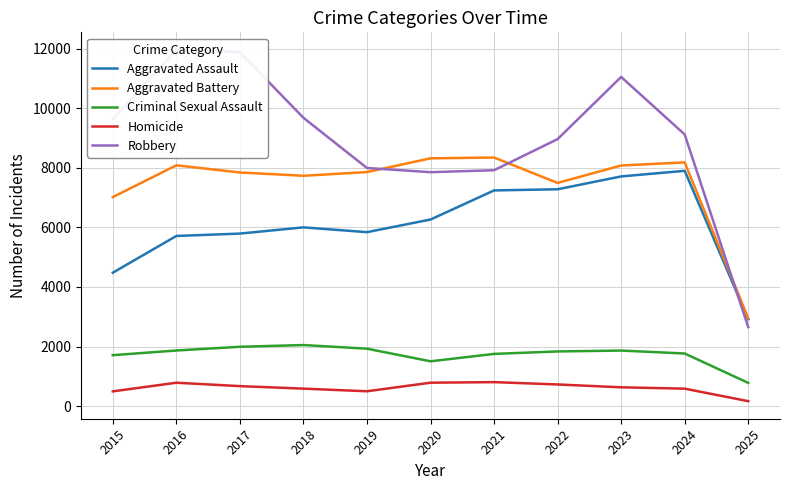

True or false: Homicide and Aggravated Assault cross at least once.

False